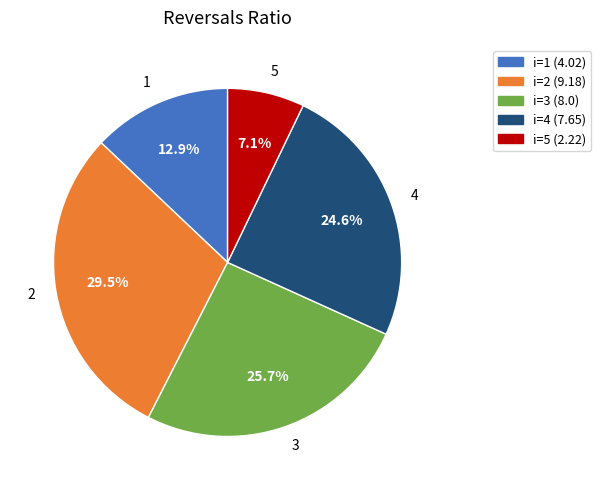

Combined, do 5 and 1 account for over 50%?

No